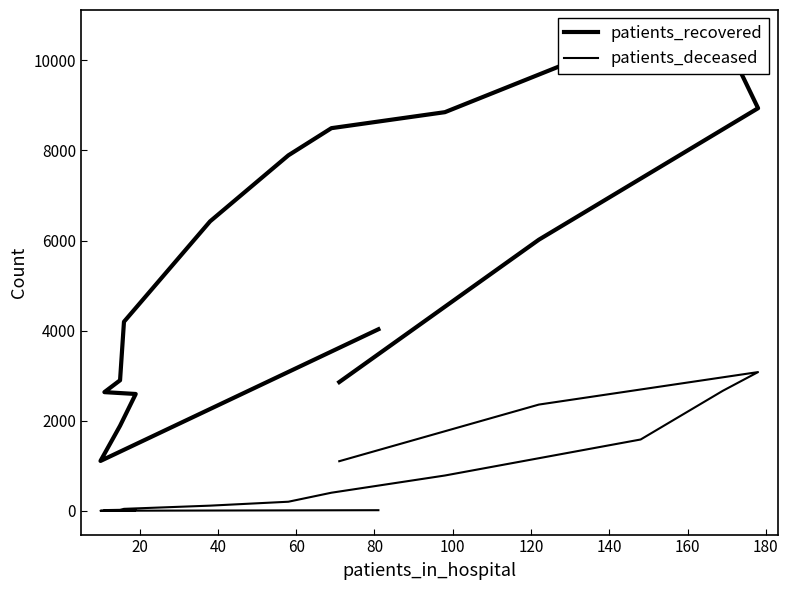

What is the greatest value displayed?

10586